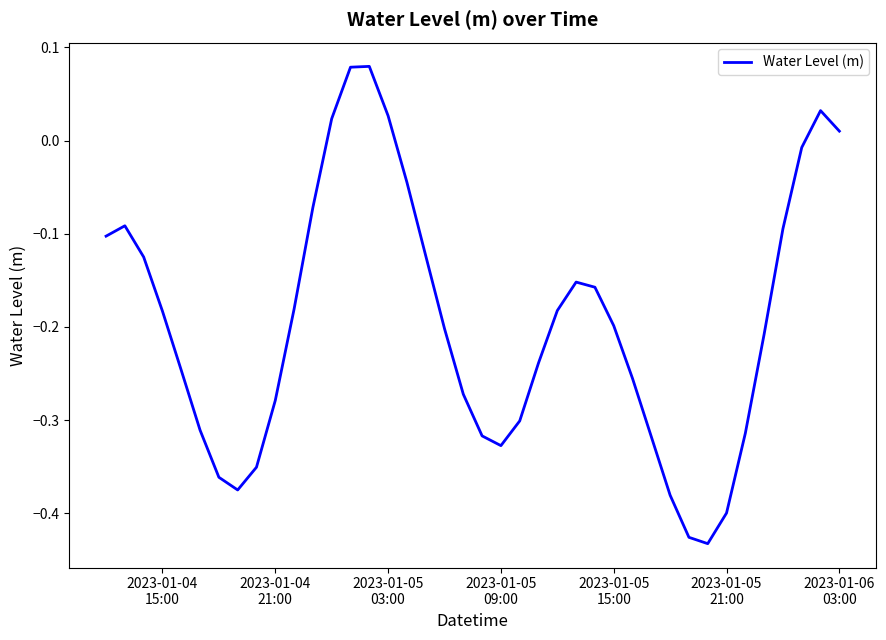

What is the difference between the maximum and minimum values?

0.5